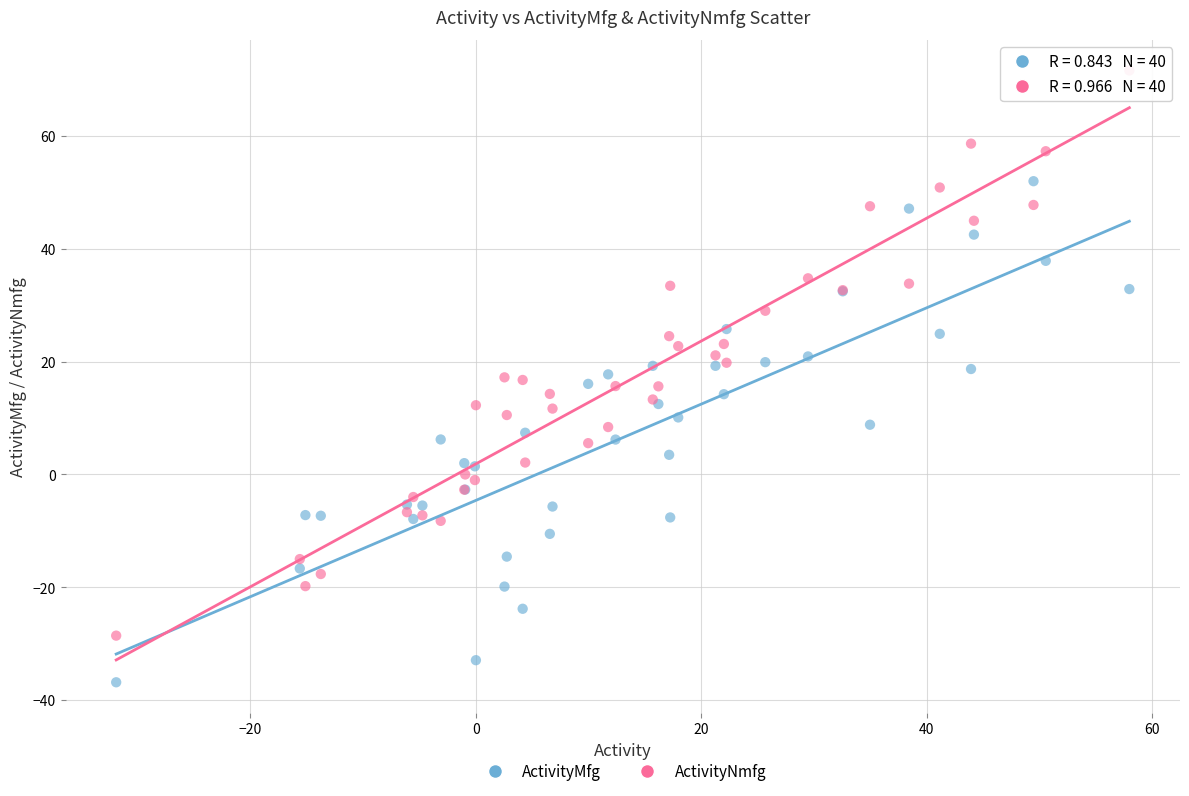

Which series contains the highest Y value?

ActivityNmfg